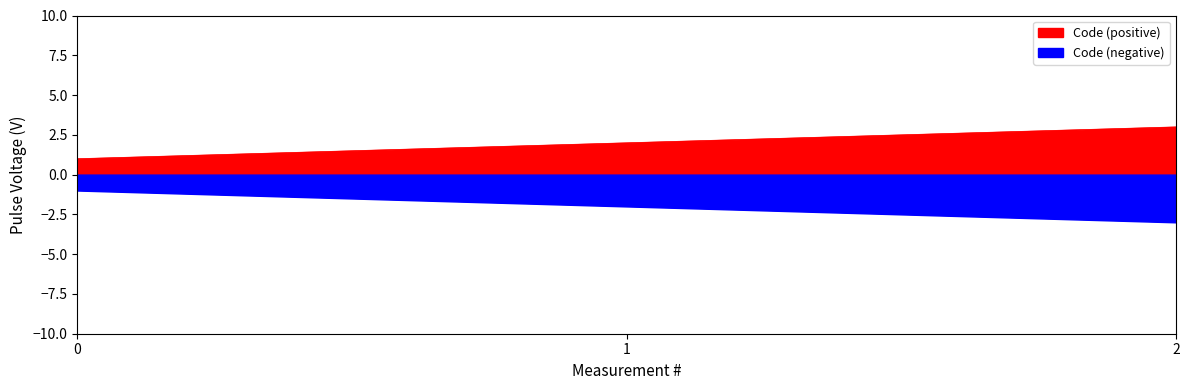

How many lines are shown in the chart?

1